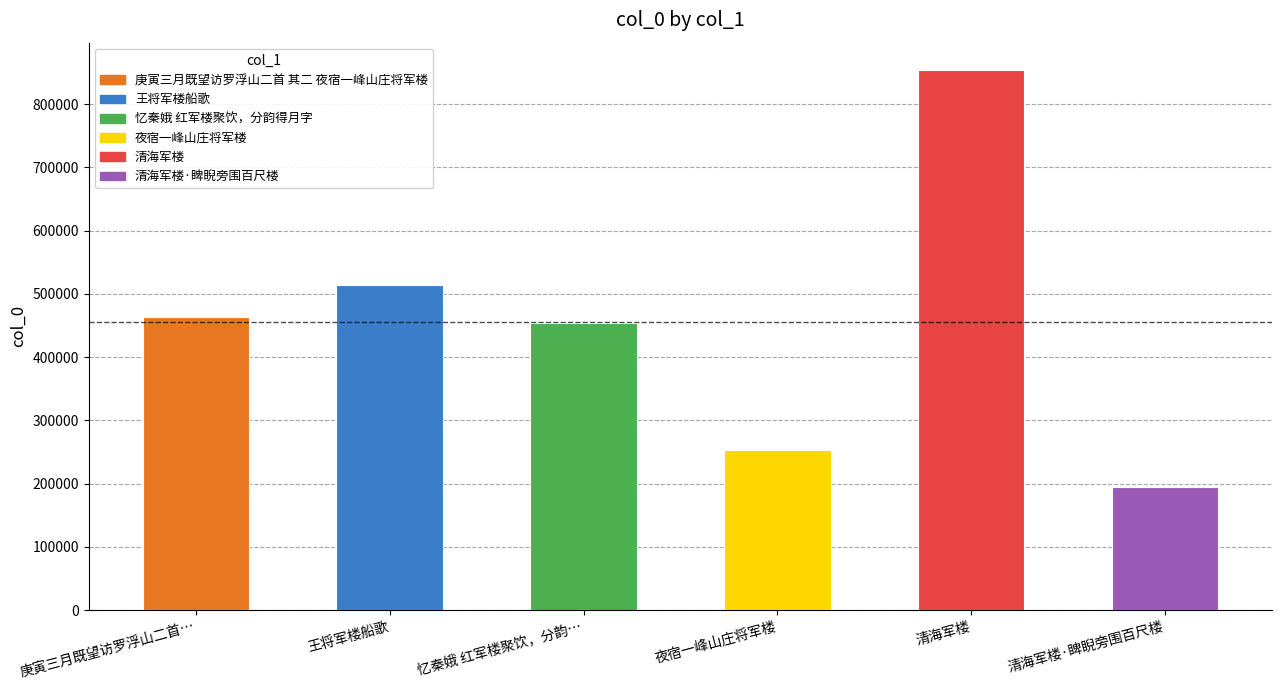

What position from the left is 夜宿一峰山庄将军楼?

4